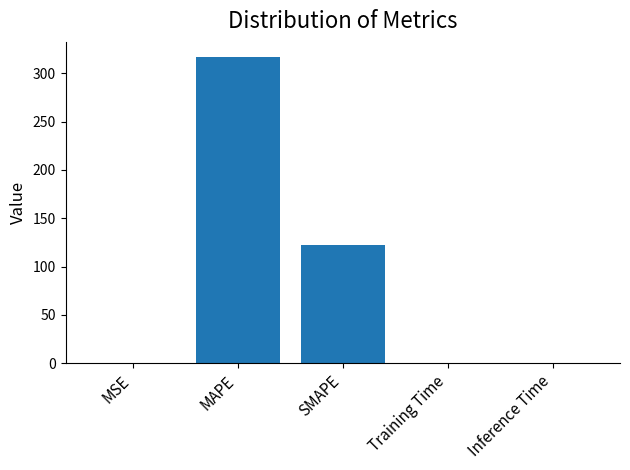

What is the approximate value at MAPE?

316.7